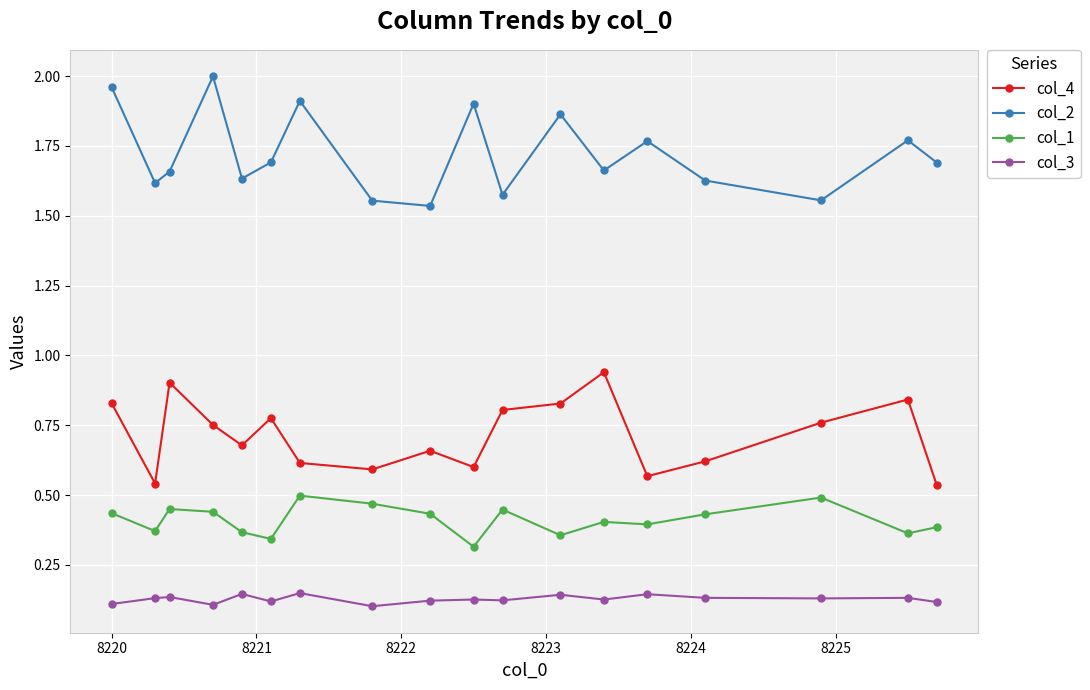

True or false: col_4 has more than 2 interior local peaks.

True